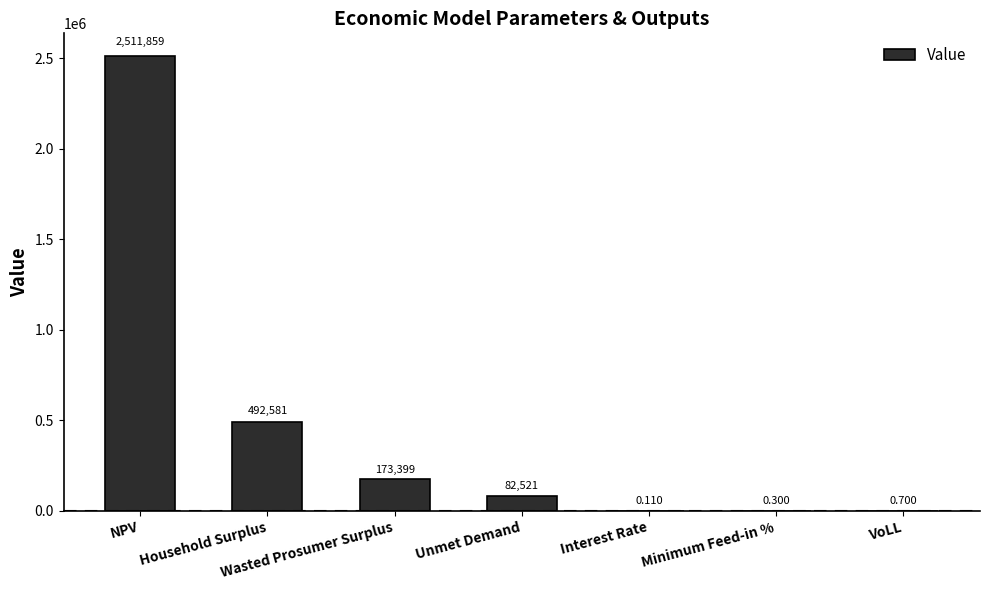

Where is the data nearest to the value 1255929?

Household Surplus